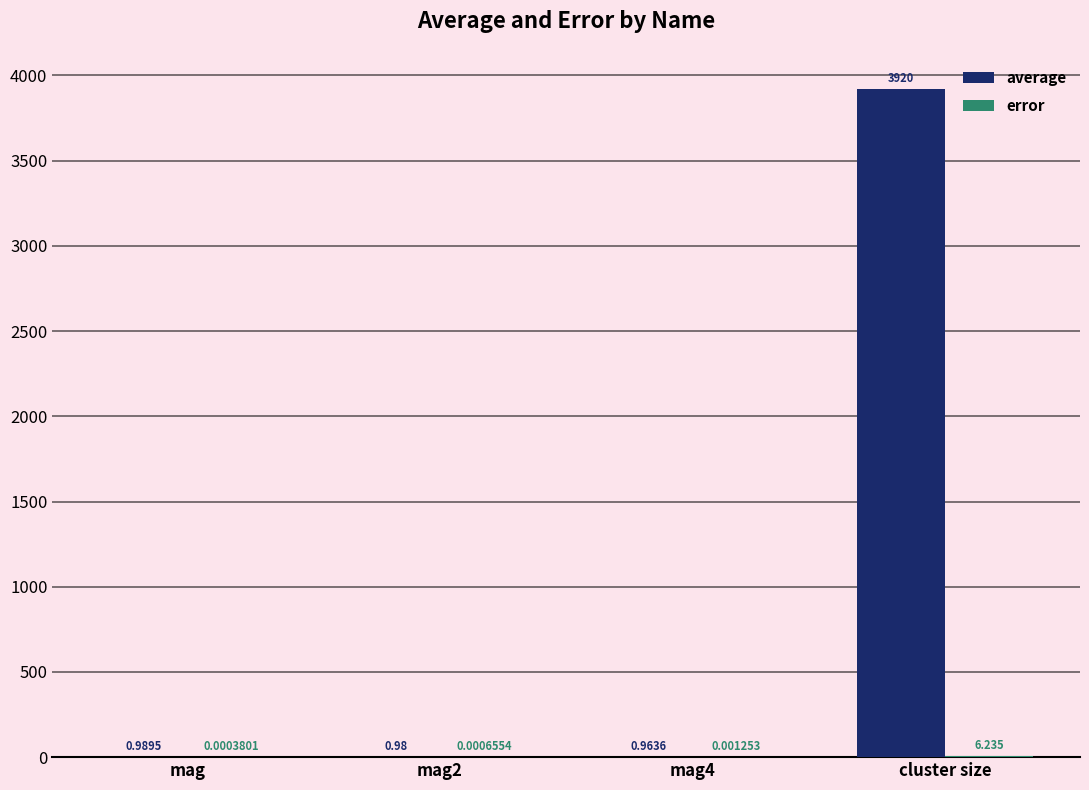

At which category does the chart reach its peak across all series?

cluster size